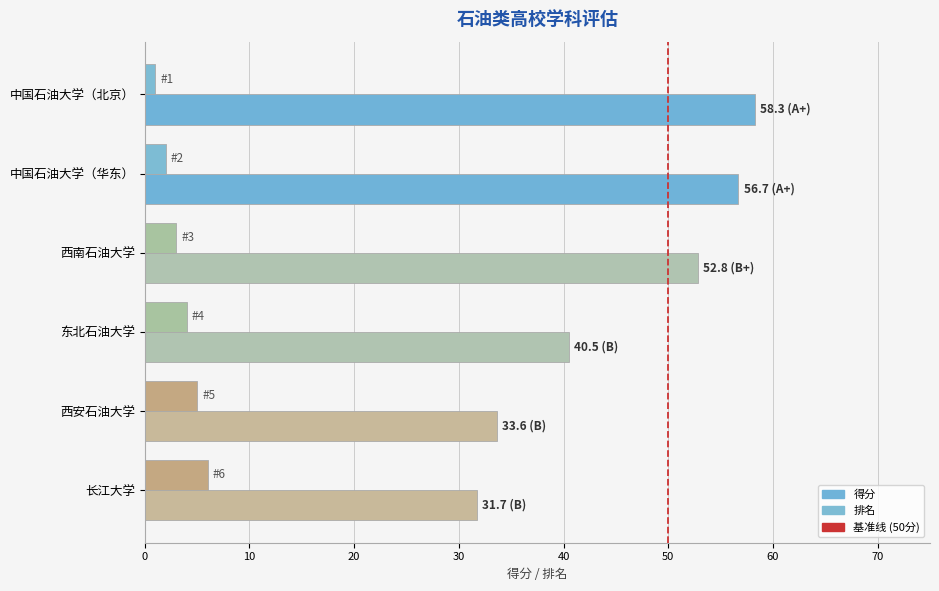

What is the maximum value for 排名?

6.0